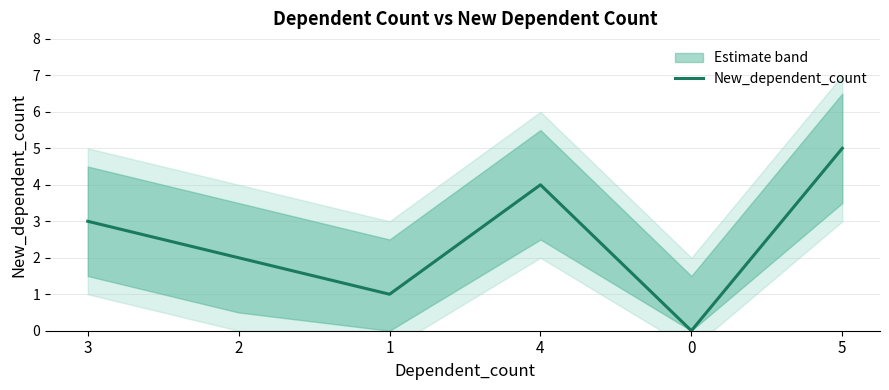

What is the label of the 6th point from the right?

3